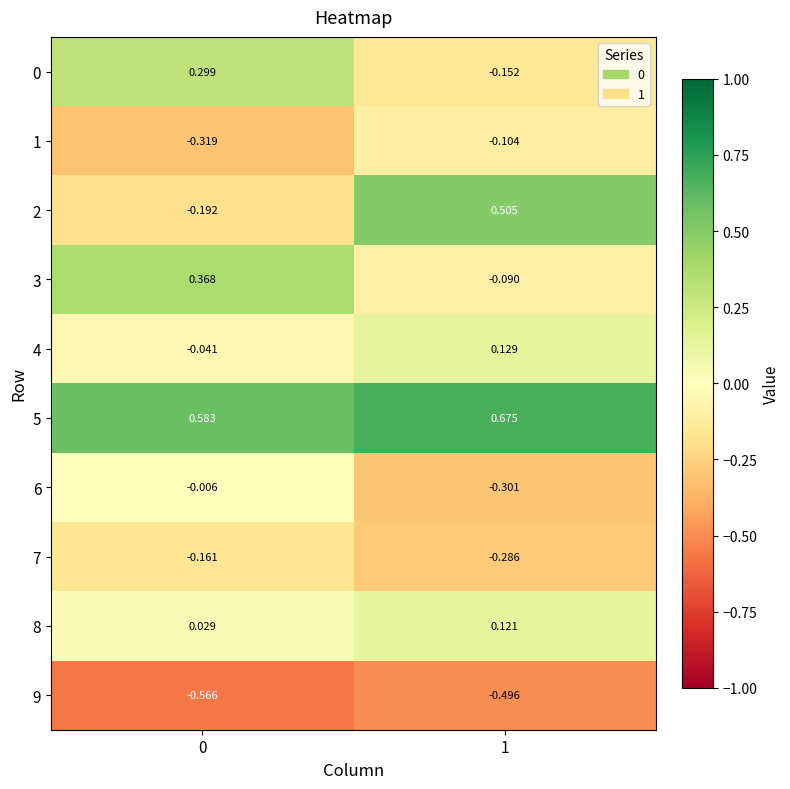

Is the value of 0 at 1 greater than the value of 1 at 1?

No